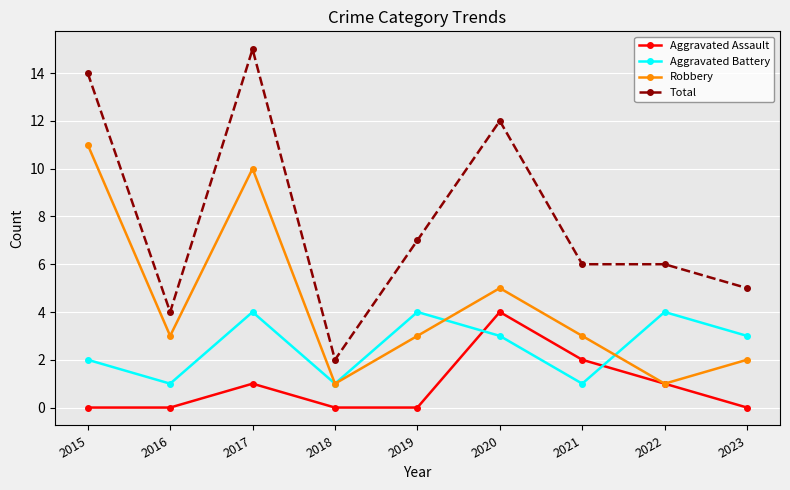

What is the value of the Aggravated Battery point at the 1st from the left?

2